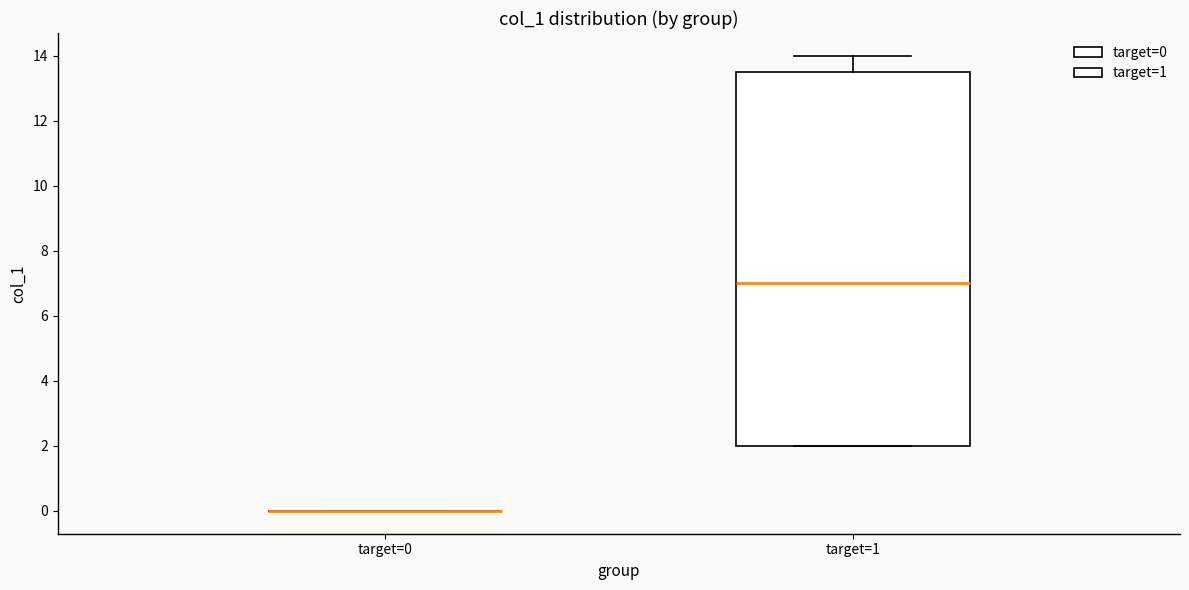

Reading left to right, read every box against the y-axis: the position of its median line, the range the box covers, and the ends of its whiskers. The values are not printed on the chart, so give them approximately, as read against the axis.

target=0: box collapsed to a line at 0.0, whiskers 0.0 to 0.0
target=1: median 7.0, box 2.0 to 13.6, whiskers 2.0 to 14.0